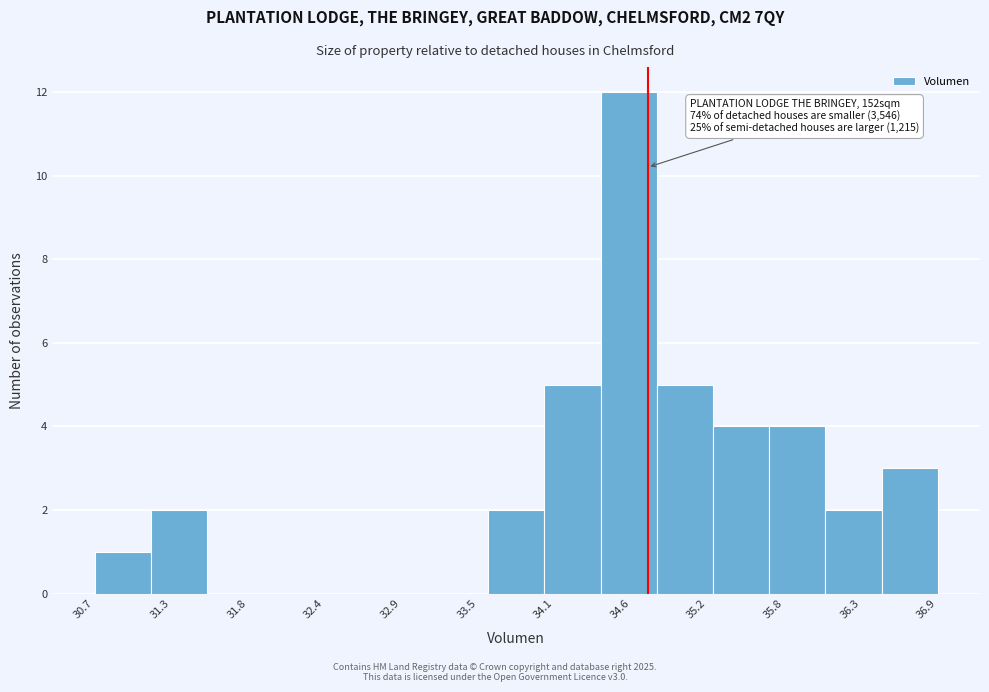

Which range on the x-axis has the tallest bar?

34.4 to 34.8